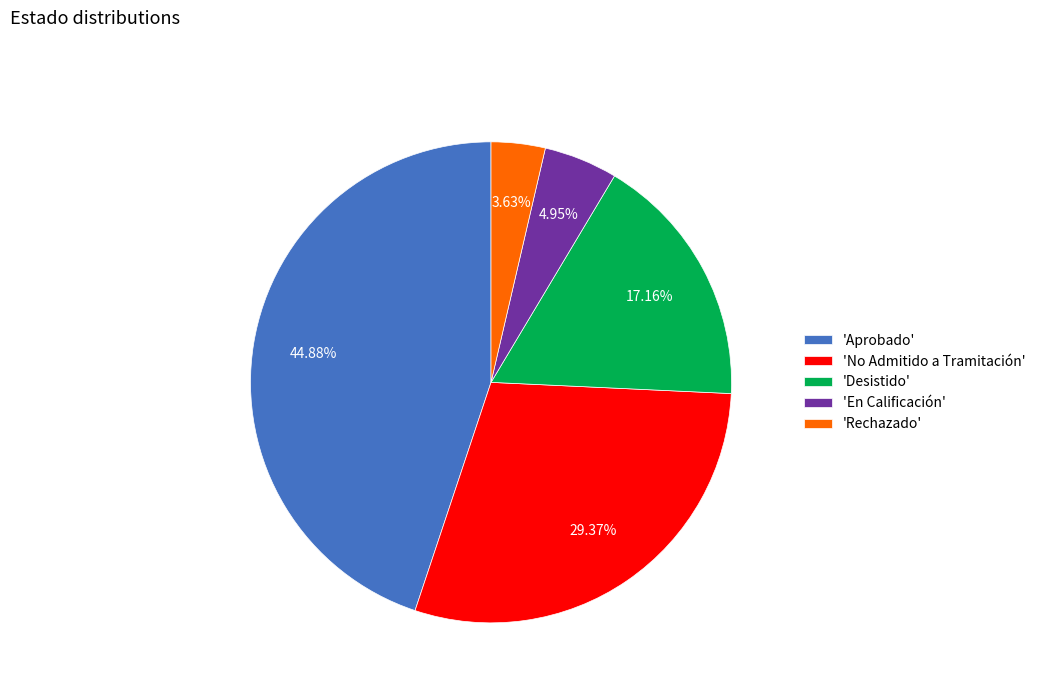

To the nearest percent, what is the difference between the largest and smallest slice percentages?

41%